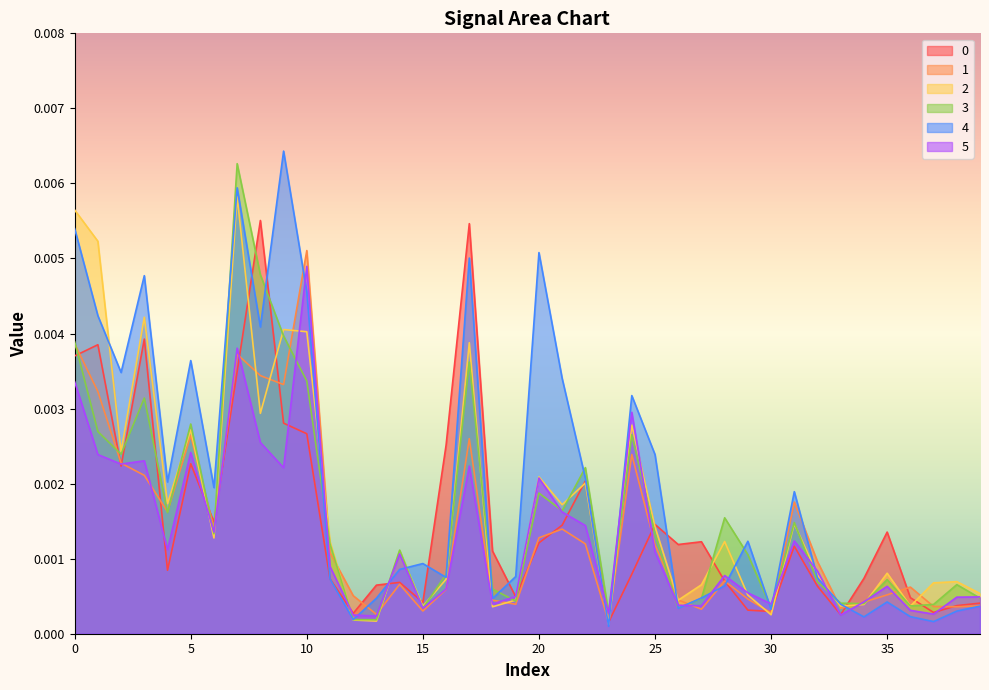

Rank the series at 3 from highest to lowest value.

4, 2, 0, 3, 5, 1